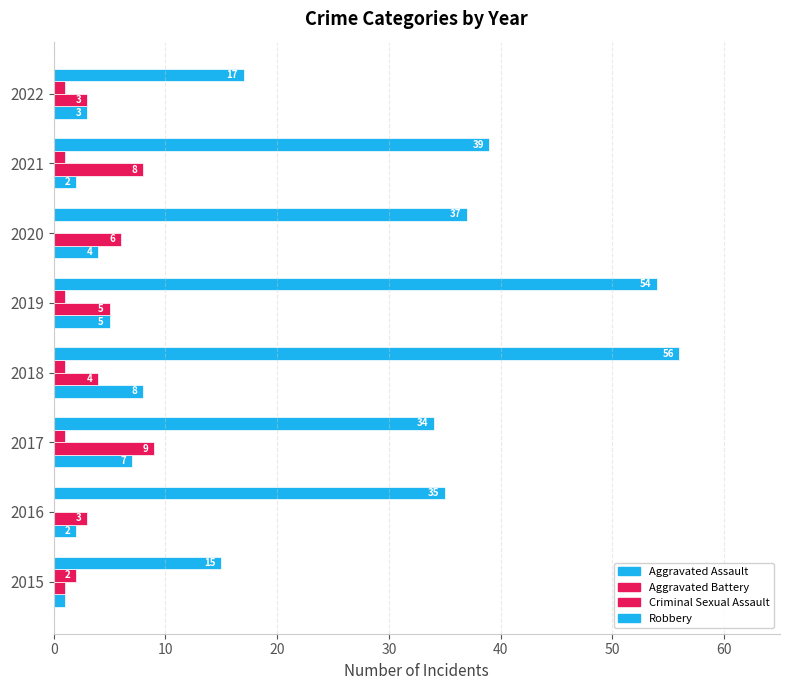

Which series has the widest spread of values?

Robbery